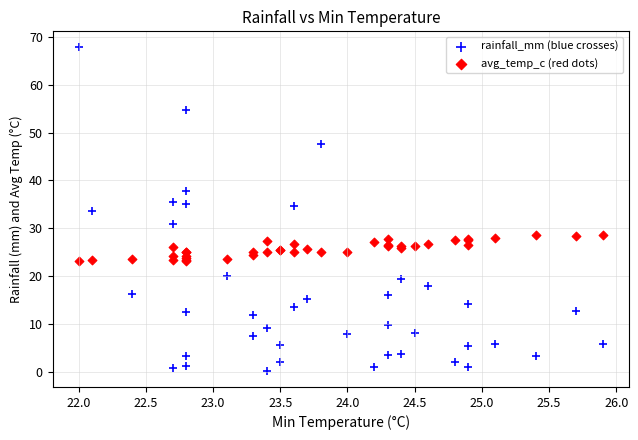

Which series contains the highest Y value?

rainfall_mm (blue crosses)